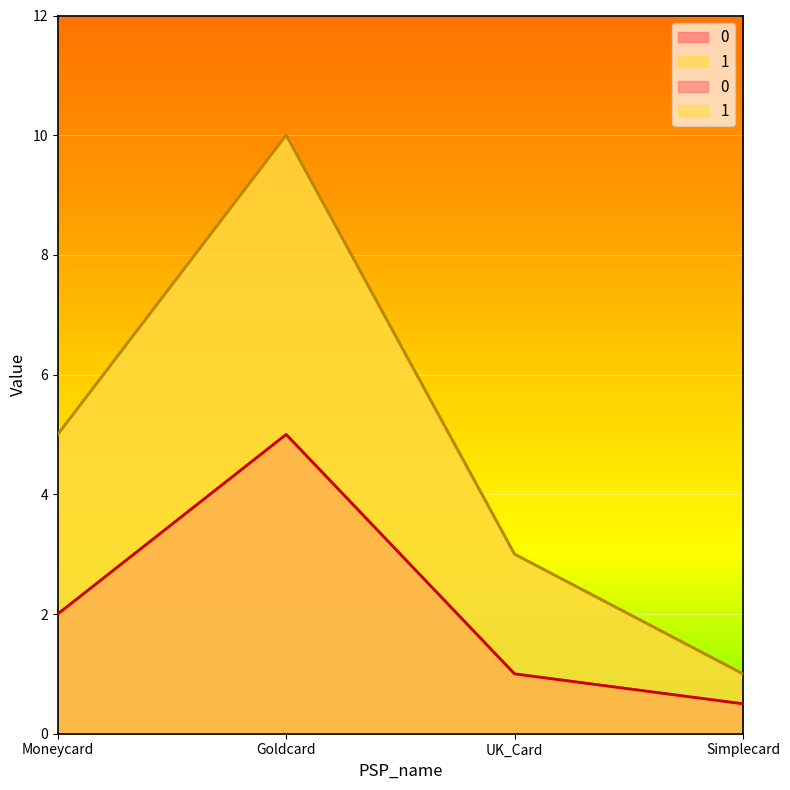

How many values in the 1 series are below 5?

2